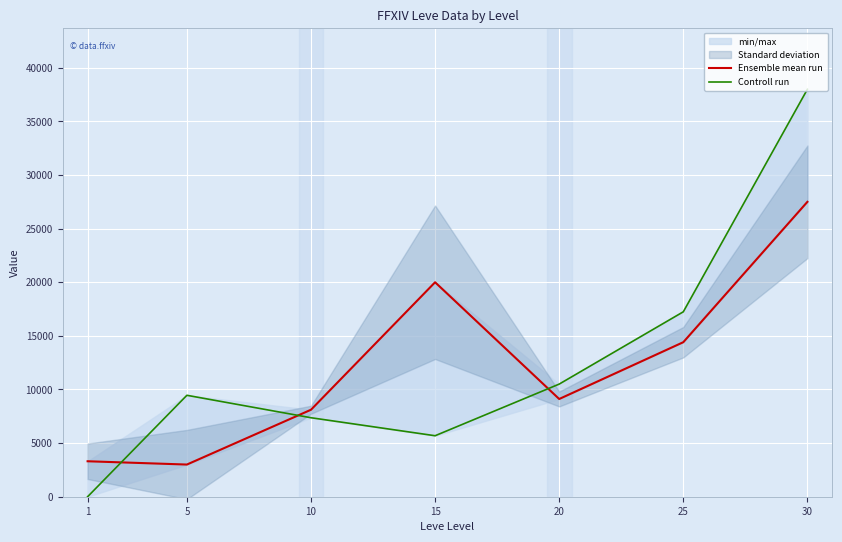

What is the value of the Controll run point at the 3rd from the left?

7366